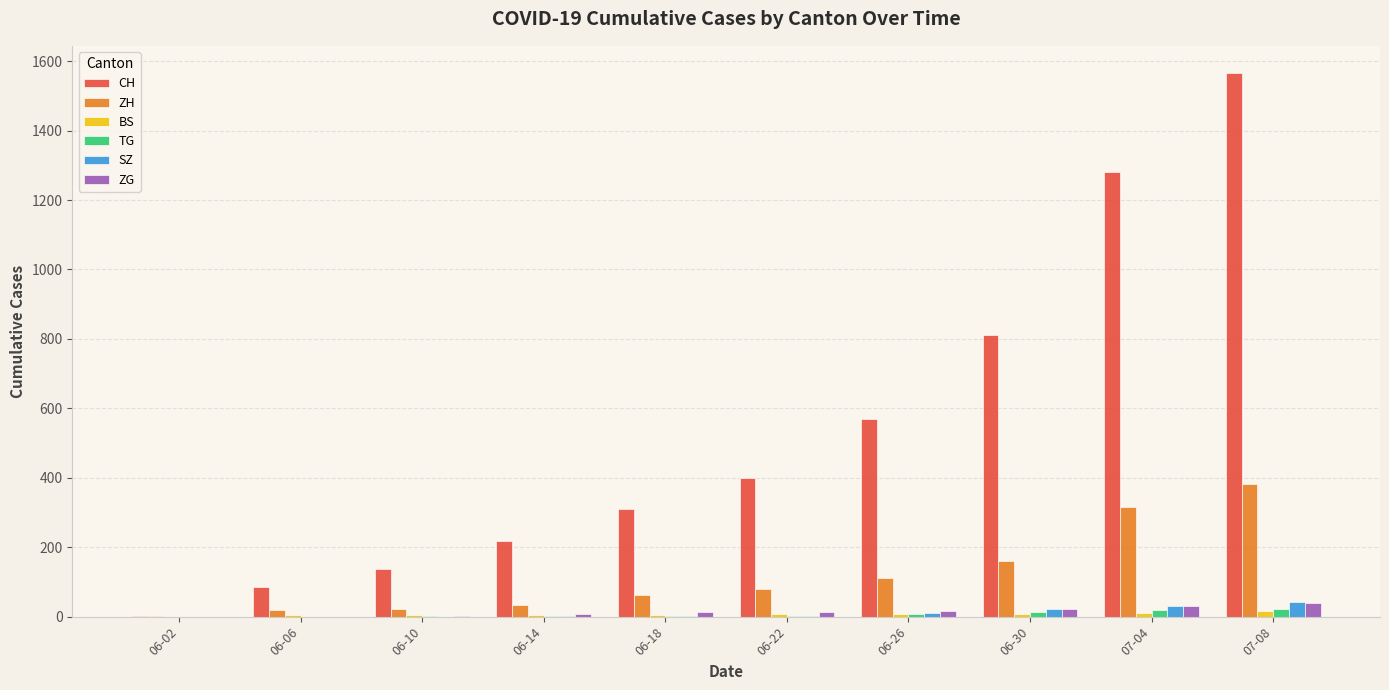

What is the greatest value displayed?

1566